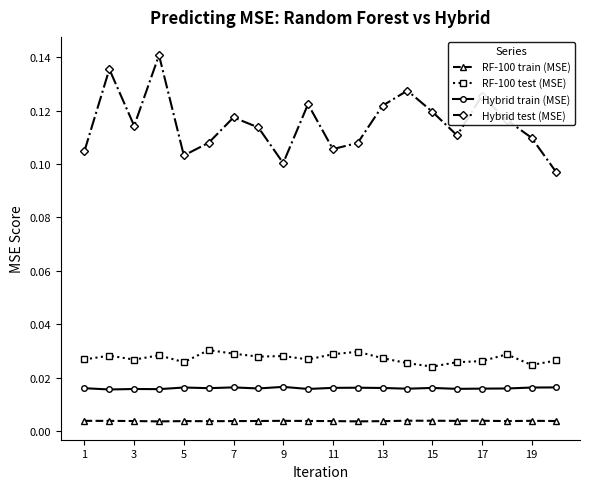

In Hybrid test (MSE), how many points are higher than both neighbors (excluding endpoints)?

6